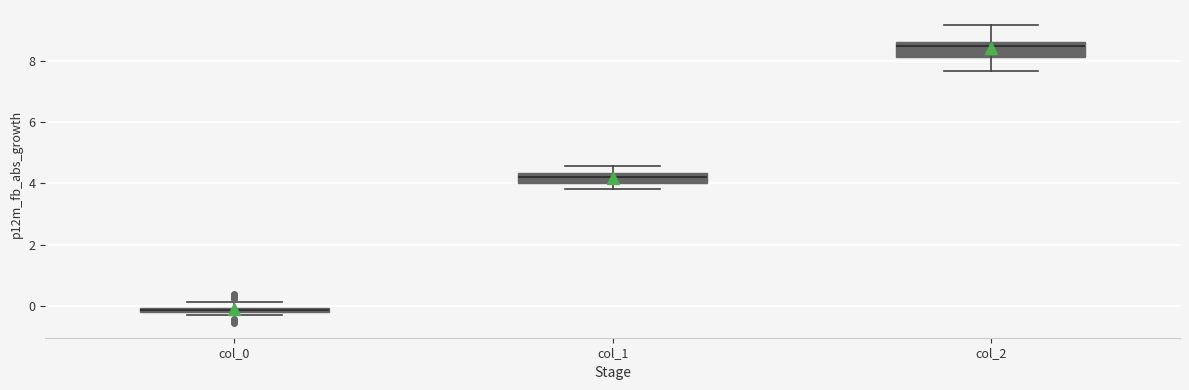

Which box's median line is the lowest?

col_0